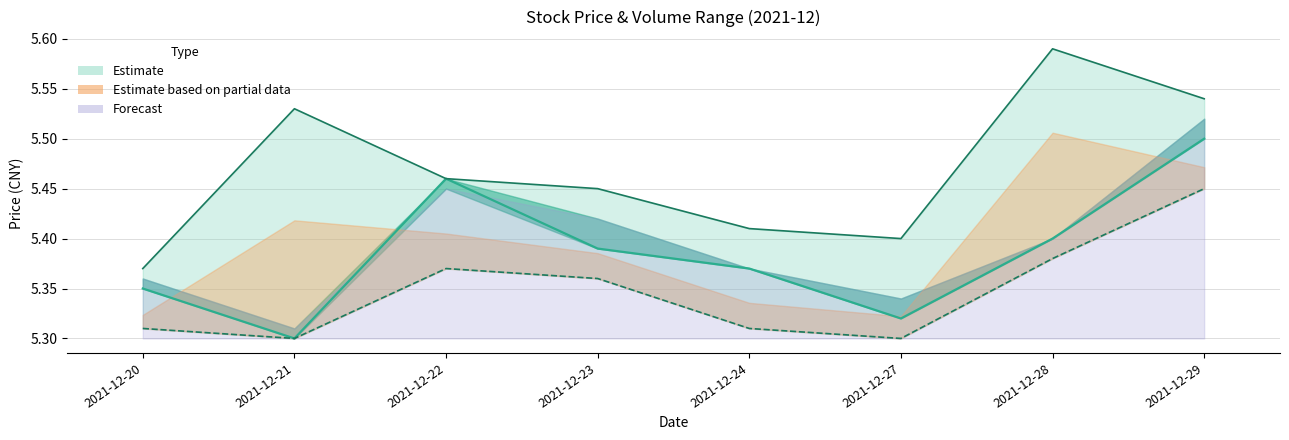

Where is Lowest nearest to the value 5?

2021-12-21